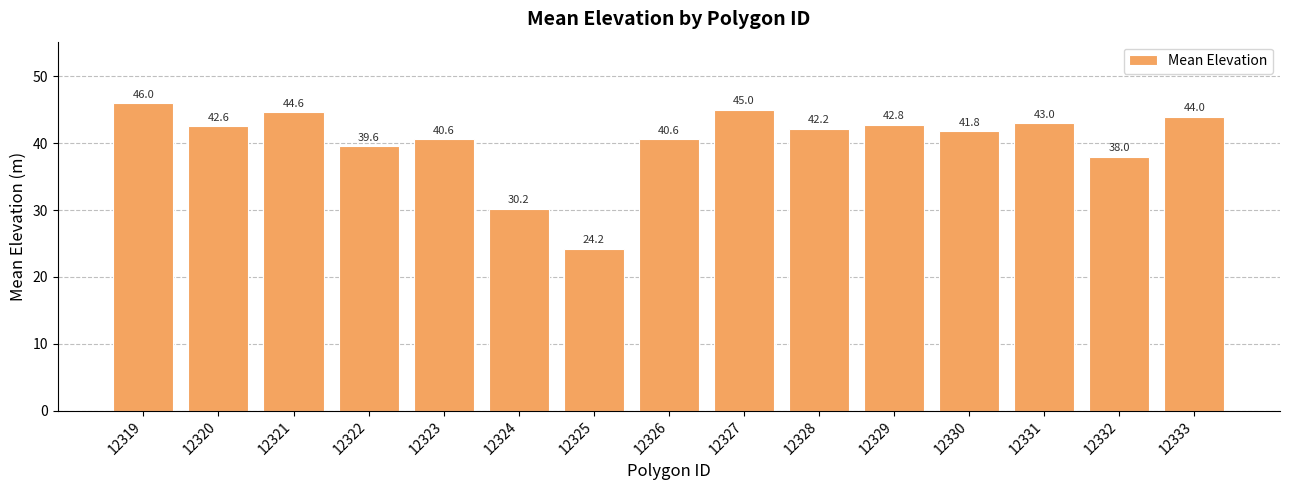

What is the ratio of the value at 12321 to the value at 12328?

1.1